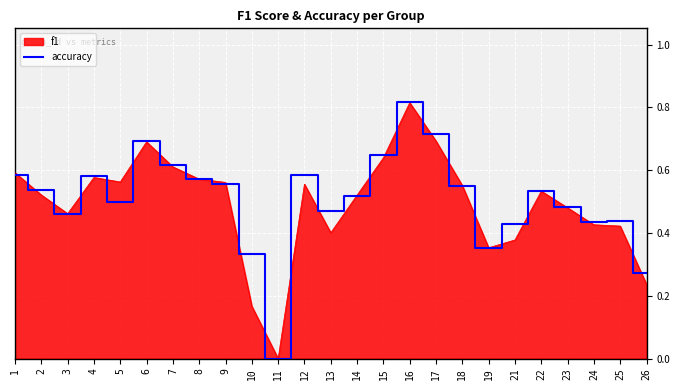

Count the number of data series in this chart.

2